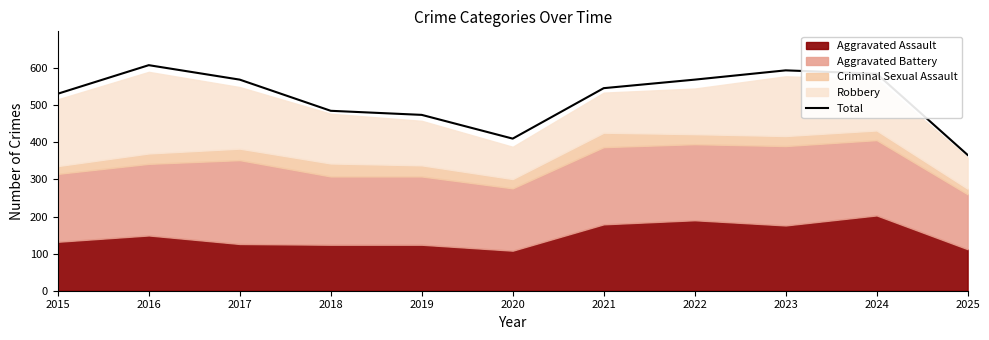

Count the number of values greater than 546.

5